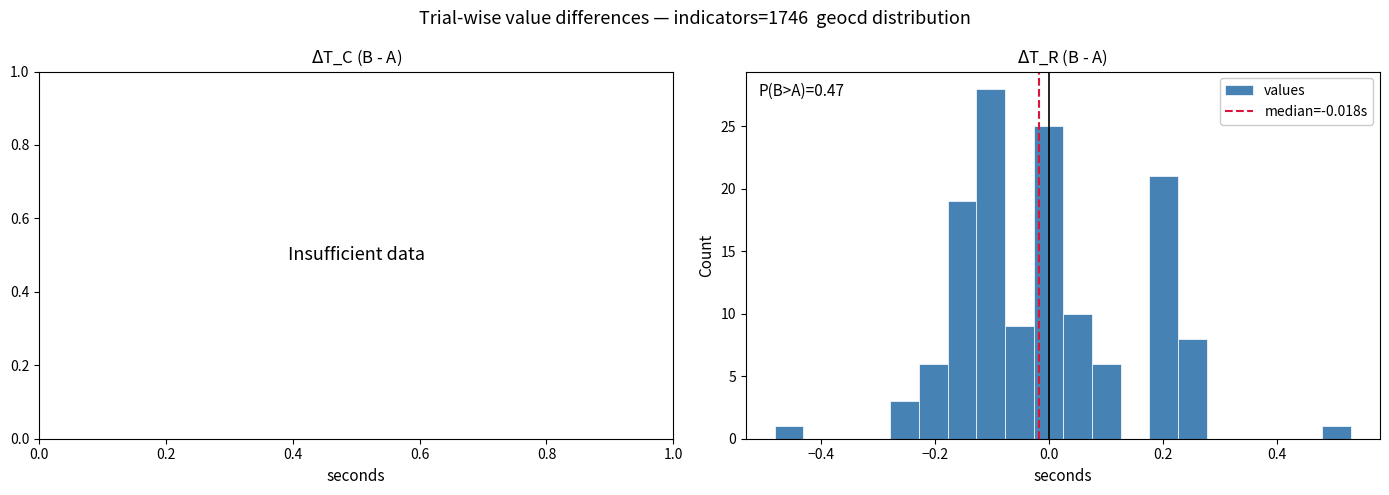

Around what value on the x-axis is the tallest bar? Give the approximate position of its centre, as read against the axis.

-0.10